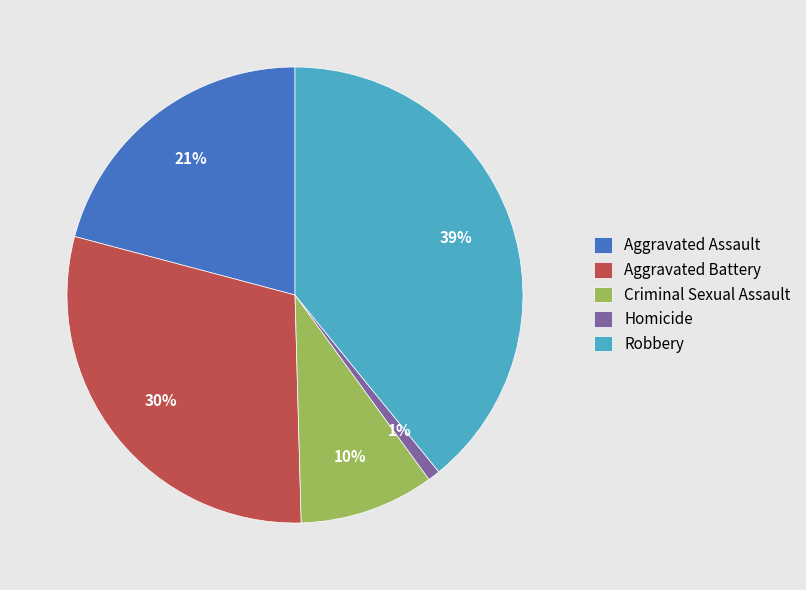

Which has a higher value, Criminal Sexual Assault or Homicide?

Criminal Sexual Assault